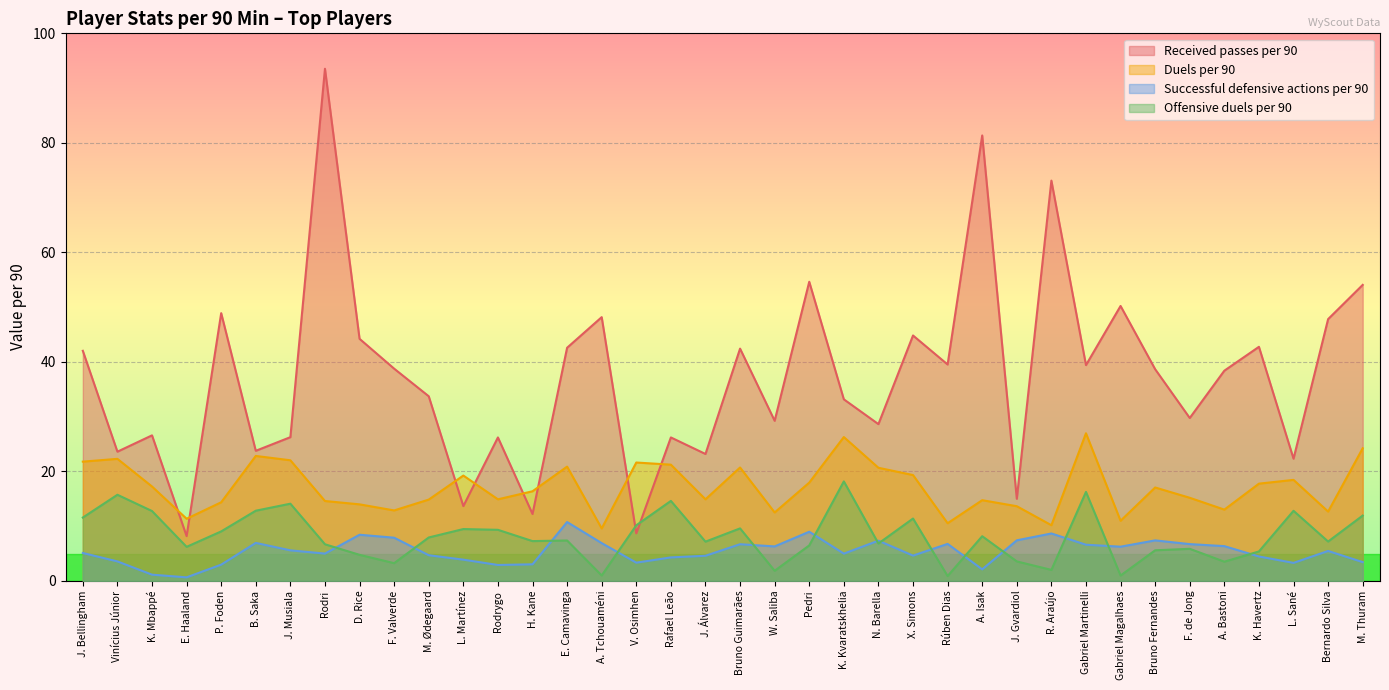

What are all the series names shown in the legend?

Received passes per 90, Duels per 90, Successful defensive actions per 90, Offensive duels per 90